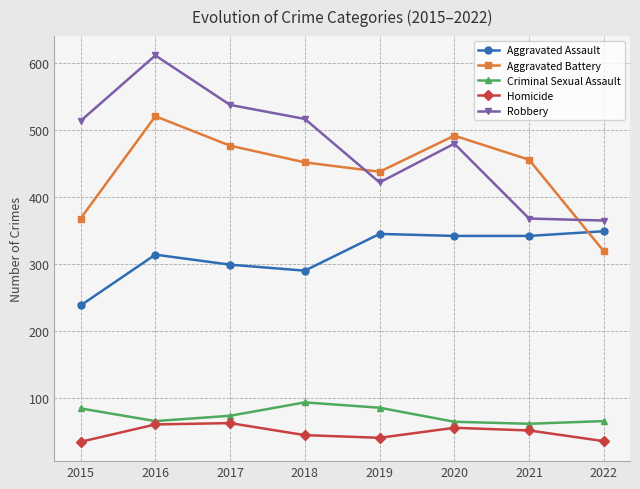

True or false: Robbery has more than 1 interior local peaks.

True